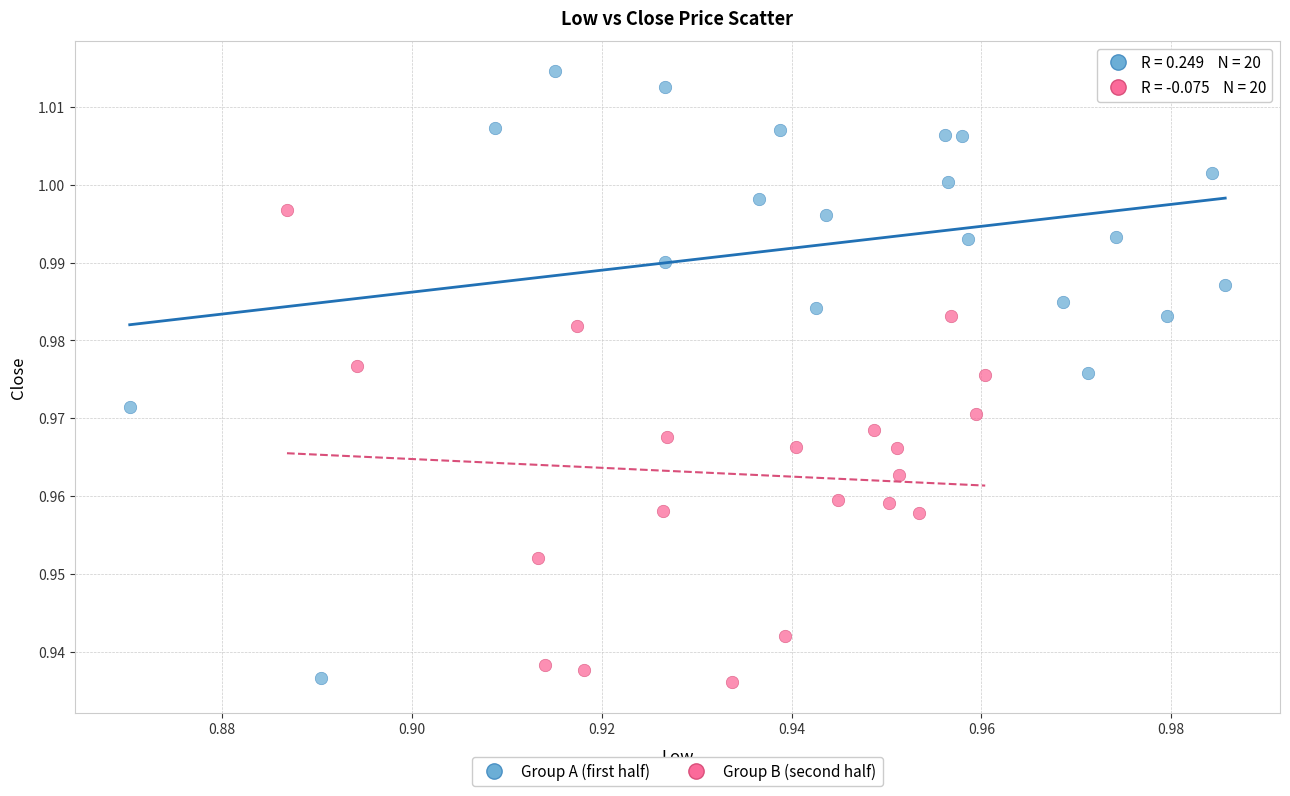

Which series contains the highest Y value?

Group A (first half)